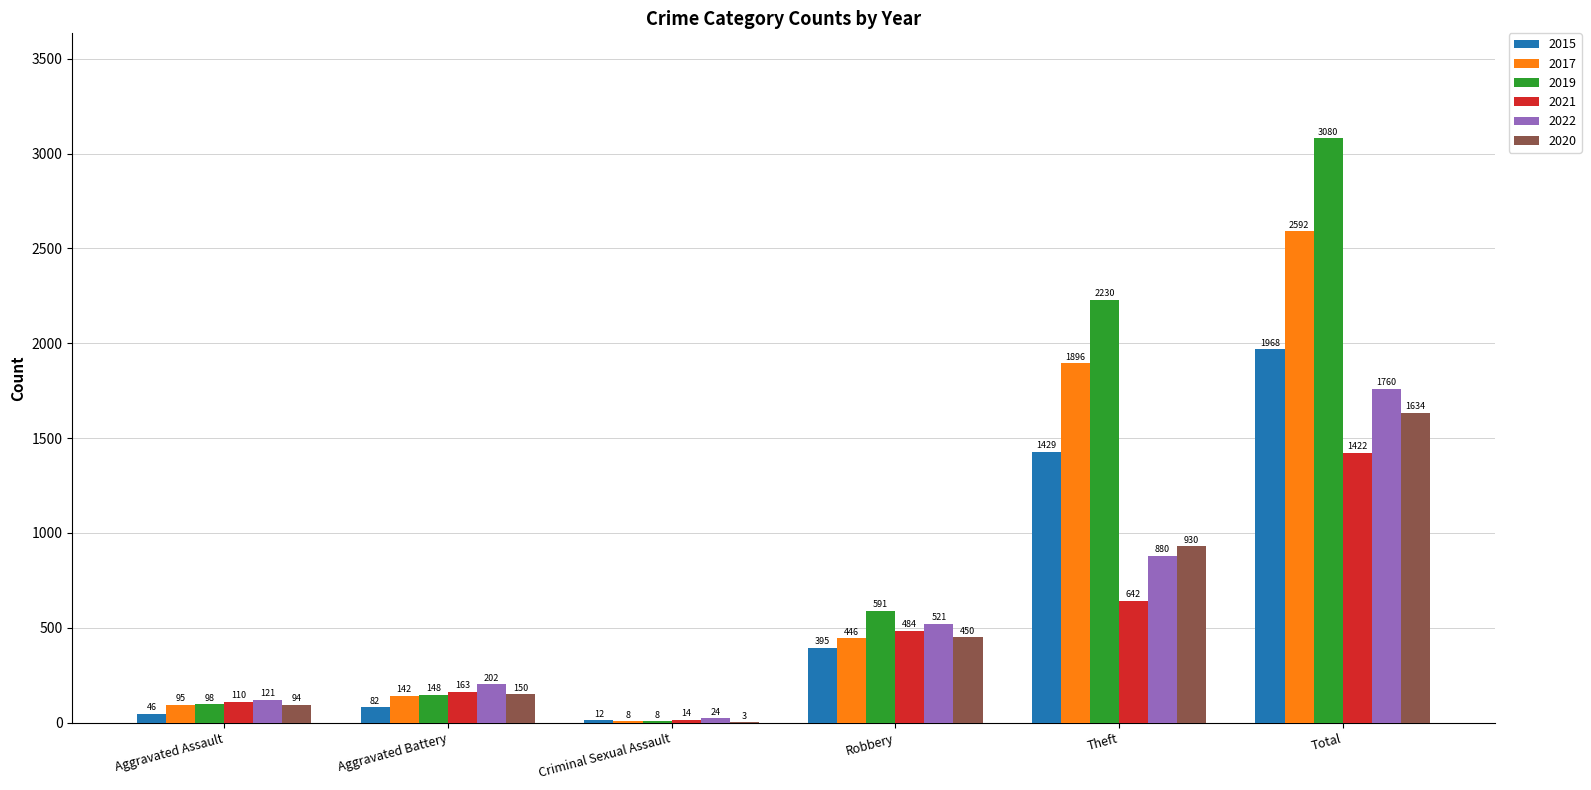

What is the total value across all series at Total?

12456